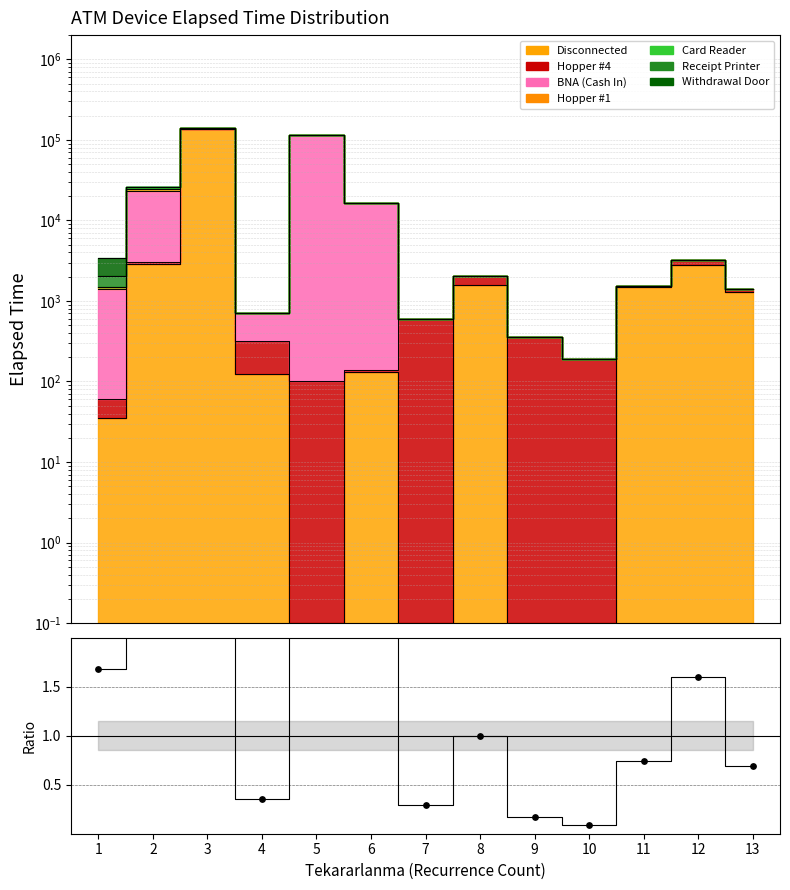

What is the change in value from 11 to 12?

+0.9